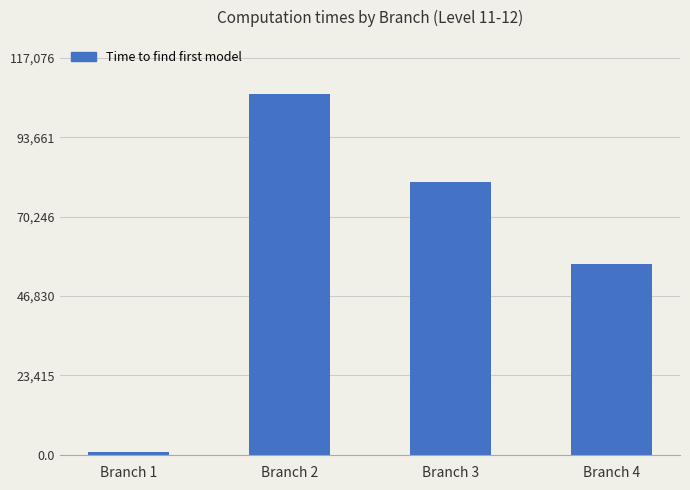

How many categories are shown in the chart?

4